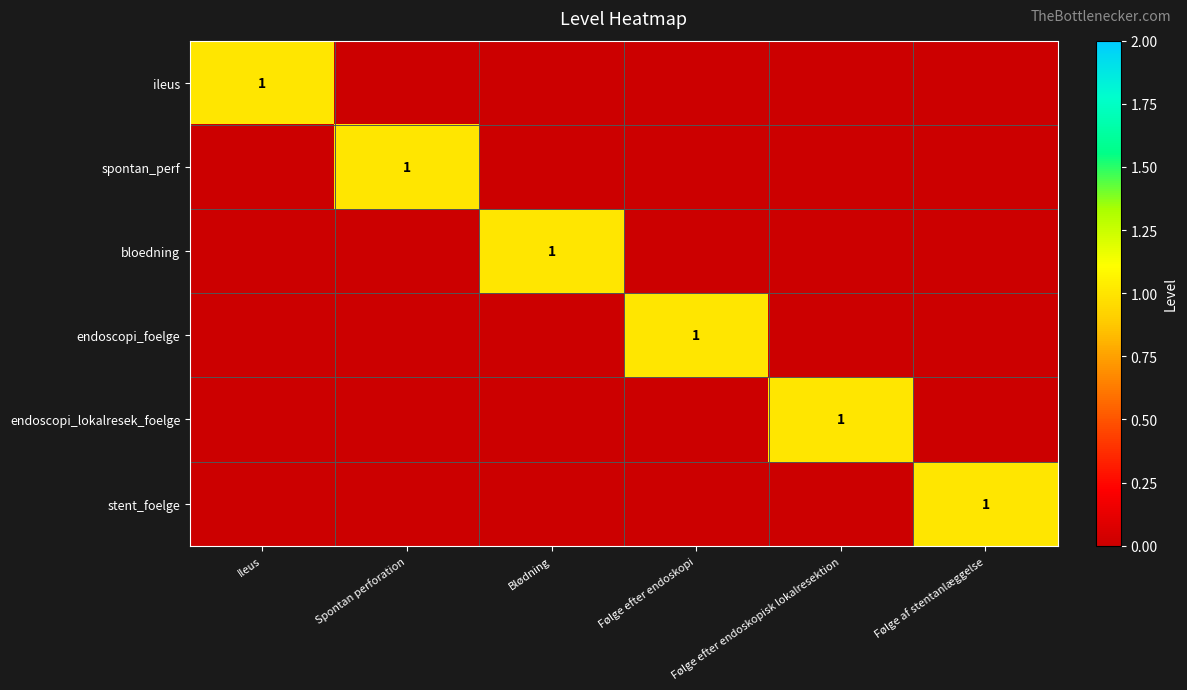

Rank the categories by ileus value from lowest to highest.

Spontan perforation, Blødning, Følge efter endoskopi, Følge efter endoskopisk lokalresektion, Følge af stentanlæggelse, Ileus